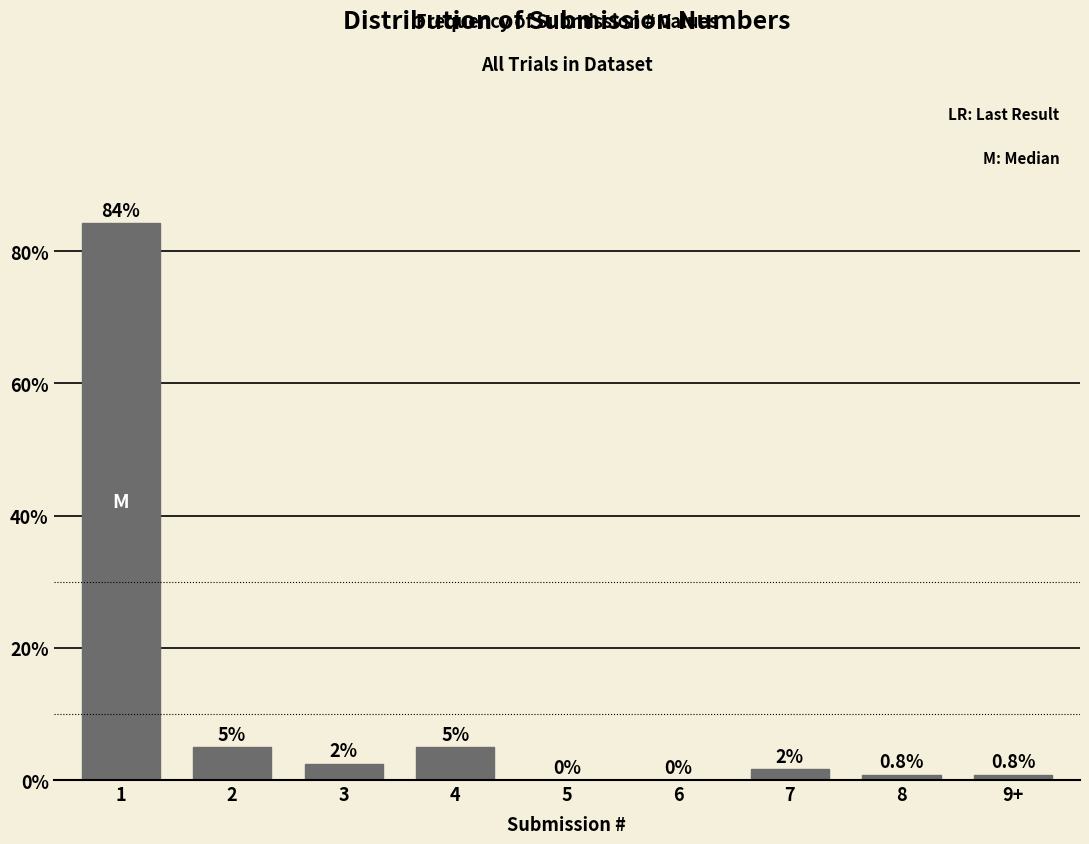

What is the greatest value displayed?

84.3